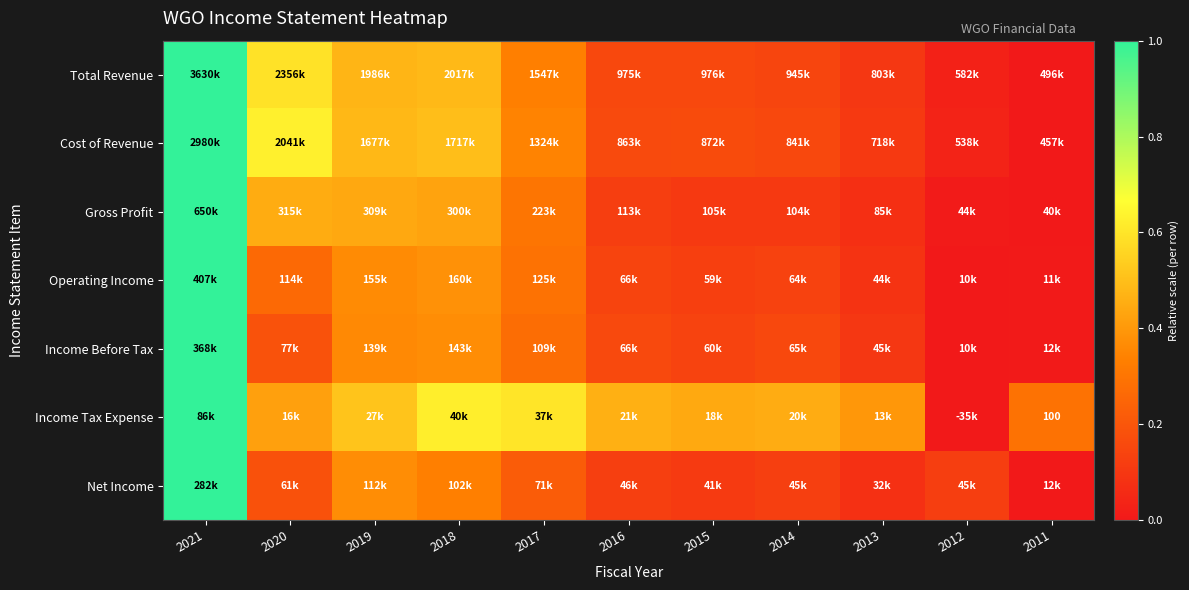

Where is Operating Income nearest to the value 0?

2012